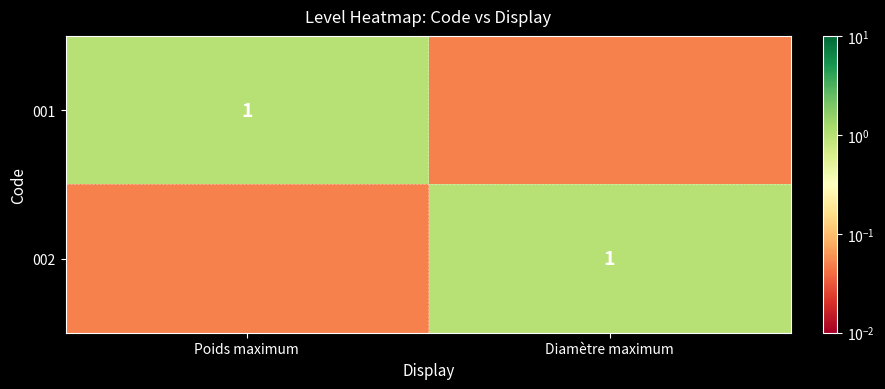

At which category does the chart reach its minimum across all series?

Diamètre maximum